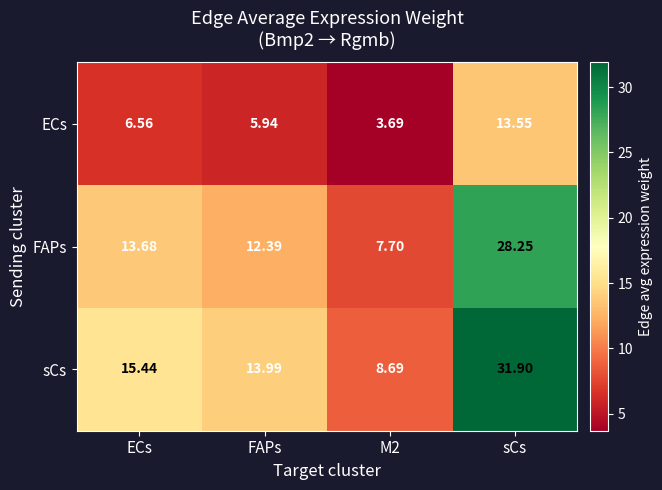

Where is sCs nearest to the value 20?

ECs